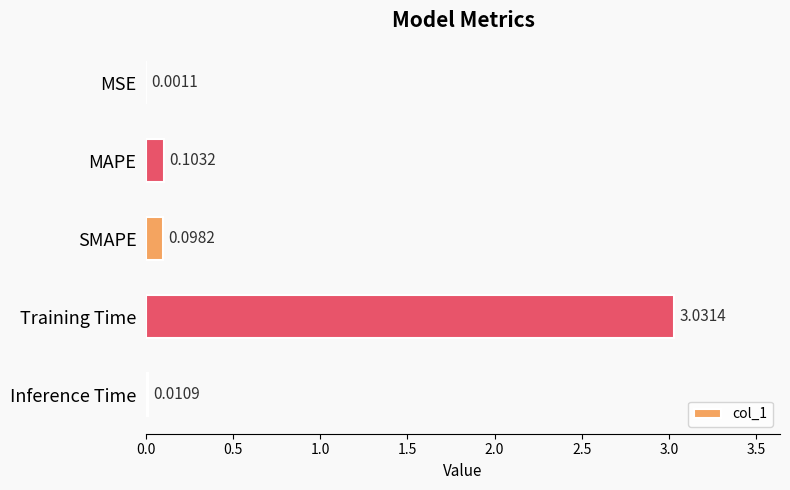

What is the sum of all values?

3.2